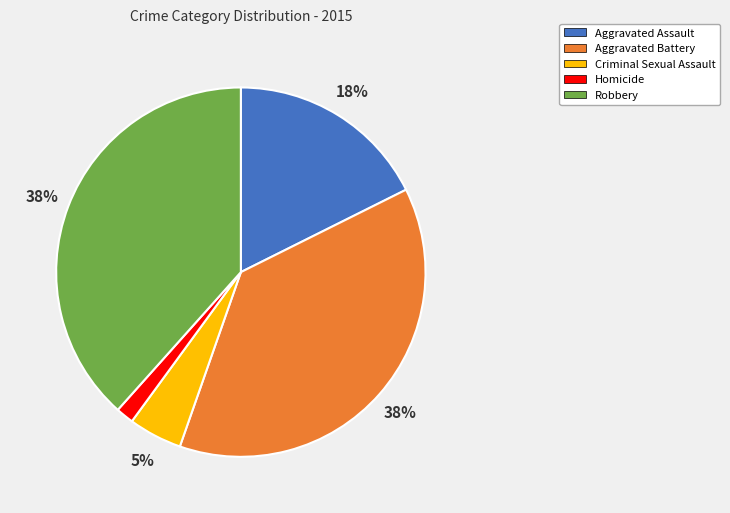

To the nearest percent, what portion does Criminal Sexual Assault represent?

5%